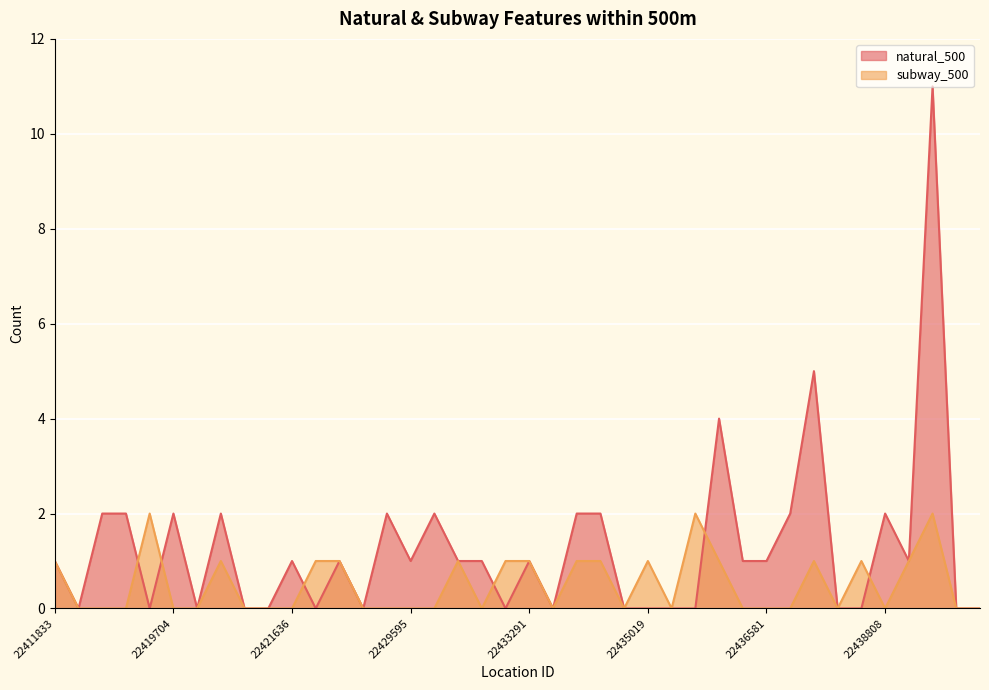

Which series has the largest total across all categories?

natural_500